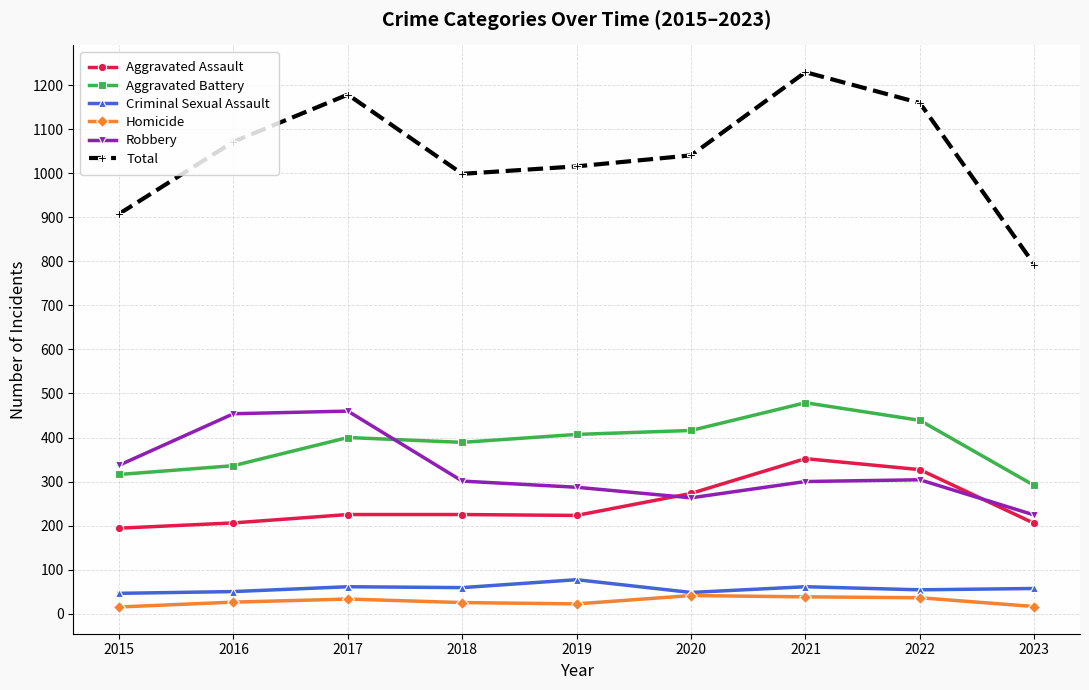

What is the average value of the Aggravated Battery series?

386